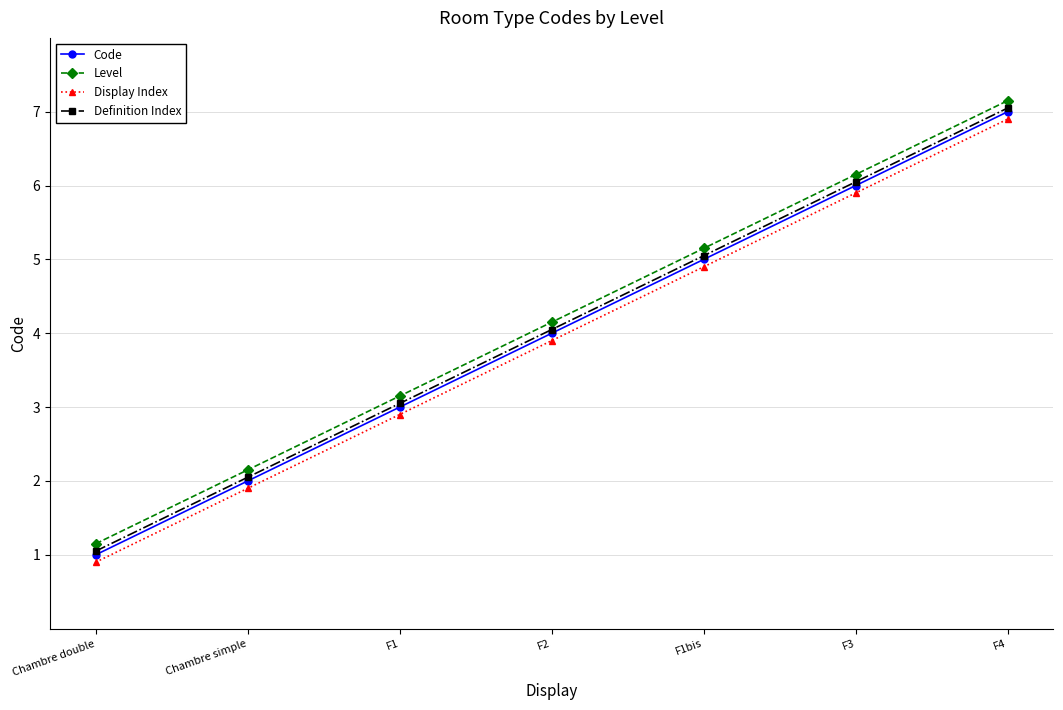

Which category has the highest value in the Code series?

F4